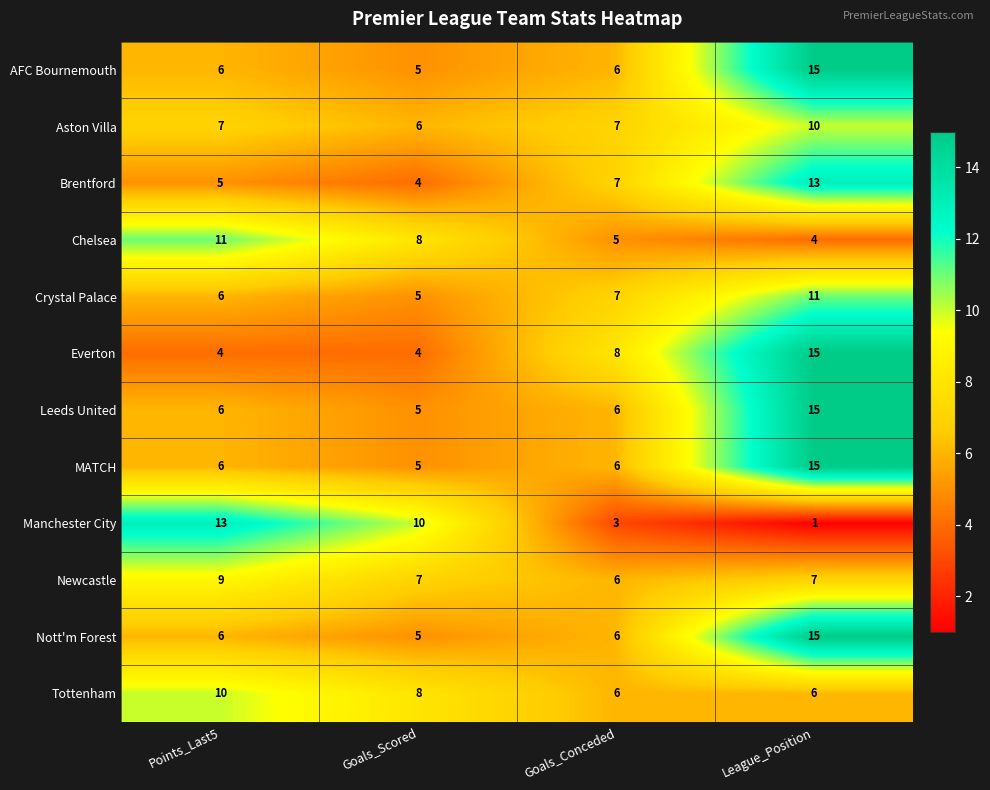

At which category is the sum across all series the highest?

League_Position